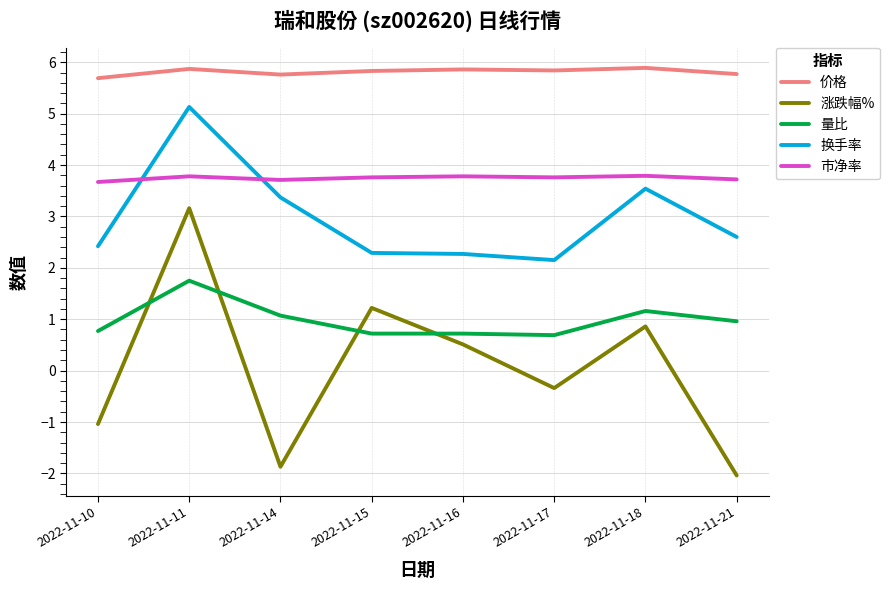

At 2022-11-17, list the series in order from largest to smallest.

价格, 市净率, 换手率, 量比, 涨跌幅%